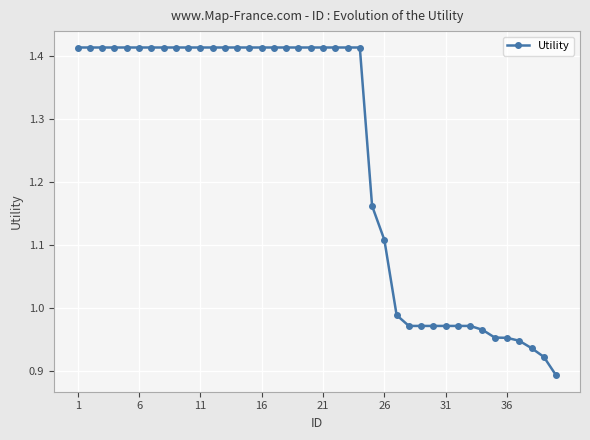

What is the sum of all values?

49.6